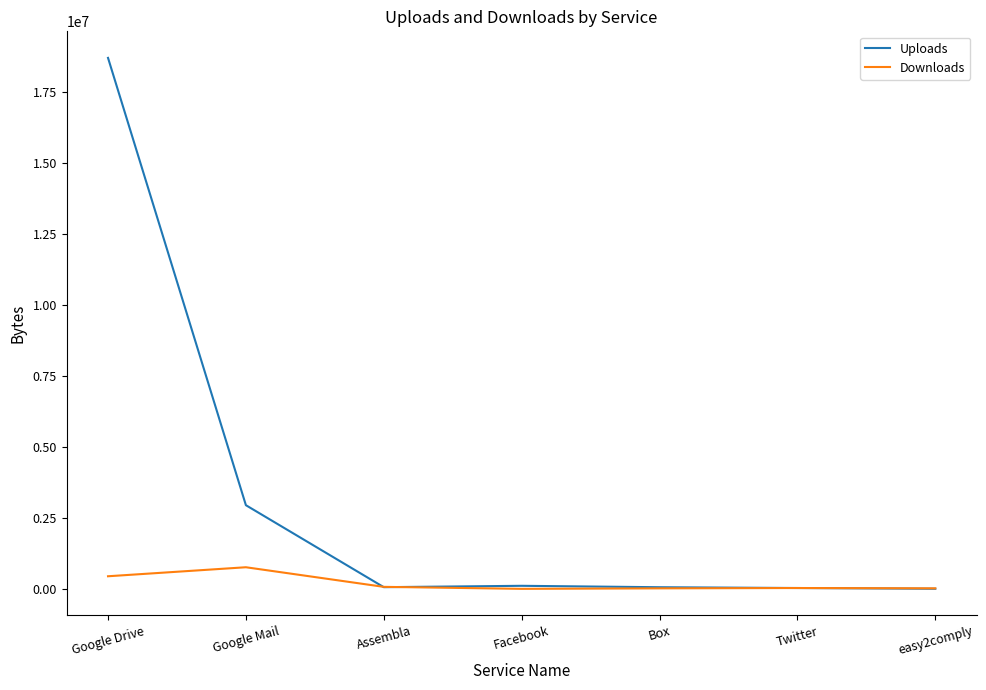

Count the number of categories in the chart.

7